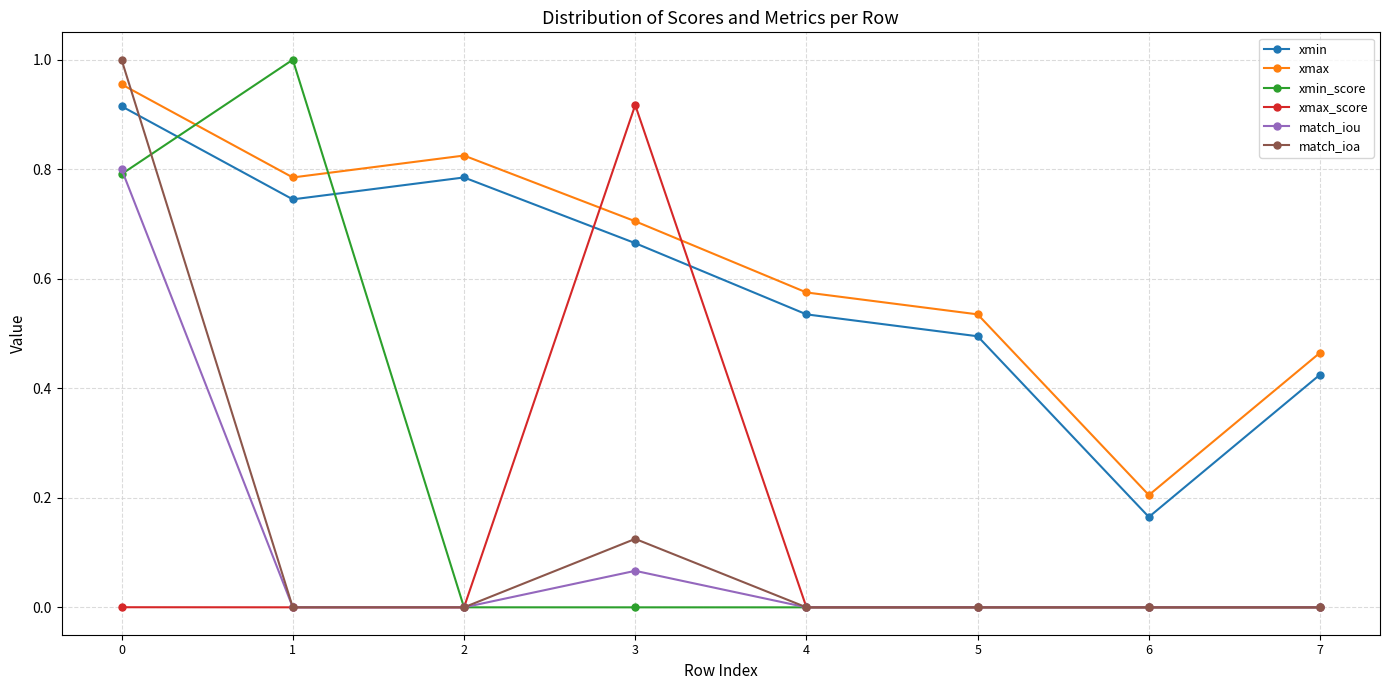

Is the value of xmax_score at 6 greater than the value of xmax at 5?

No